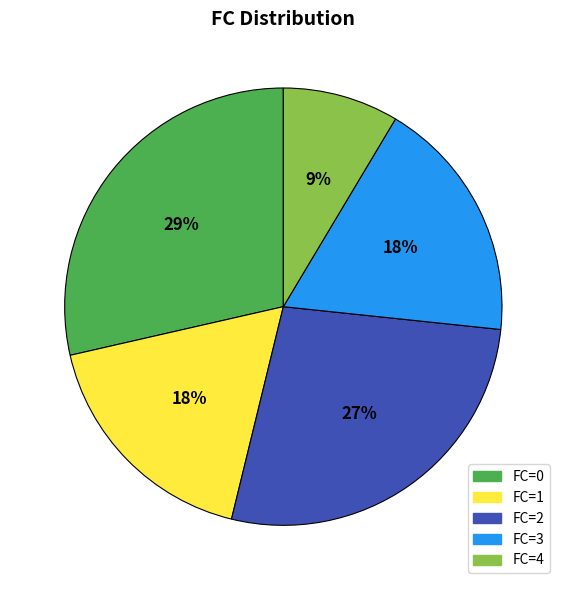

To the nearest percent, what is the average slice percentage?

20%